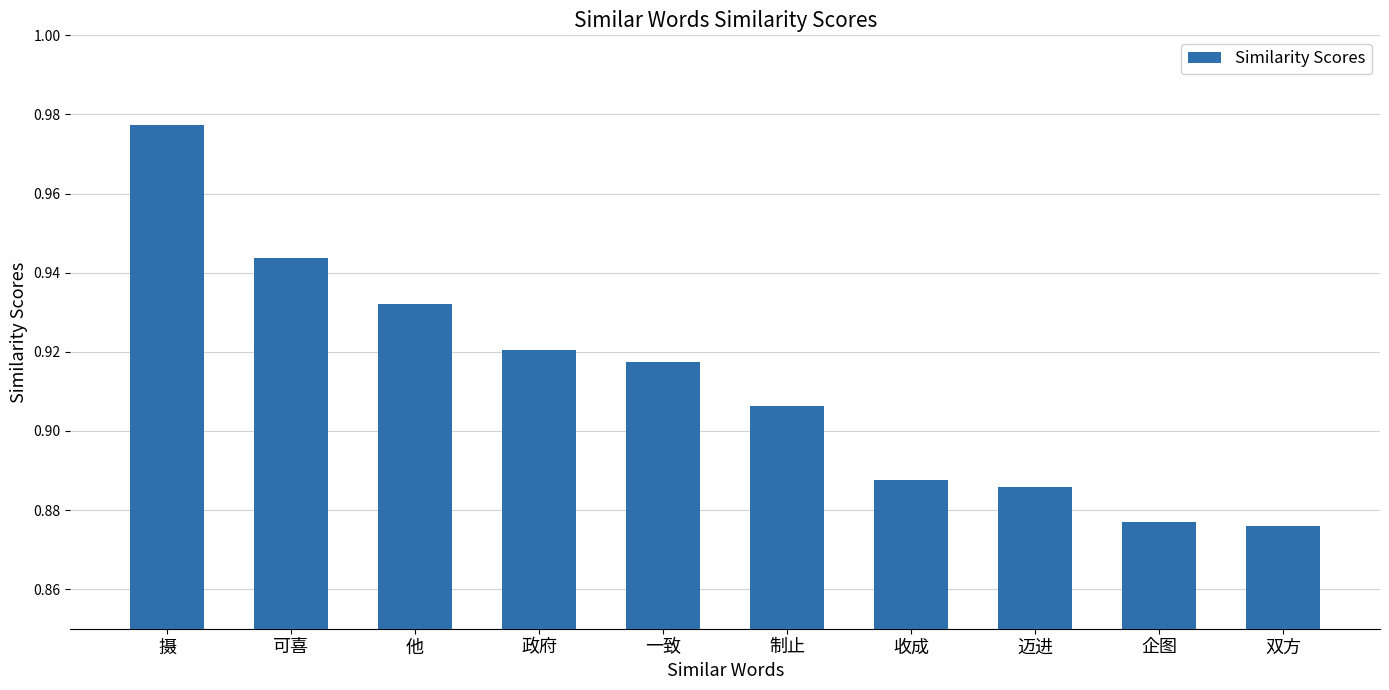

True or false: the data shows 1.3 at 企图.

False